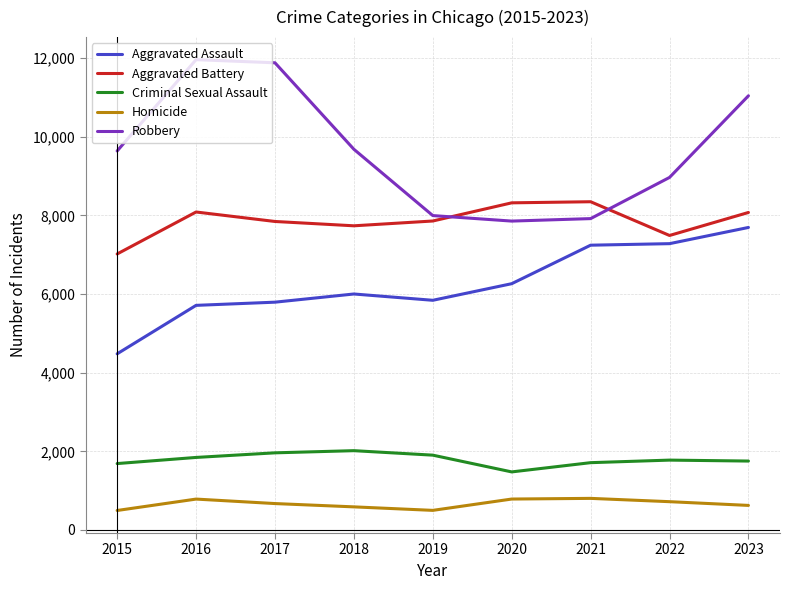

The value of Aggravated Battery at 2017 is 7845. True or false?

True